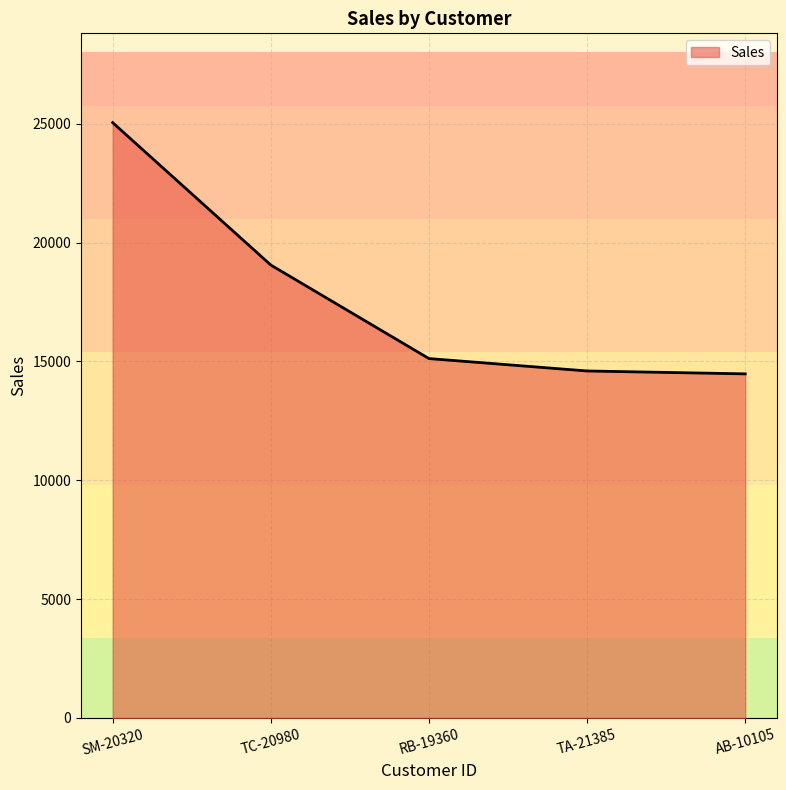

Approximately how many times larger is the value at AB-10105 compared to TA-21385?

1.0